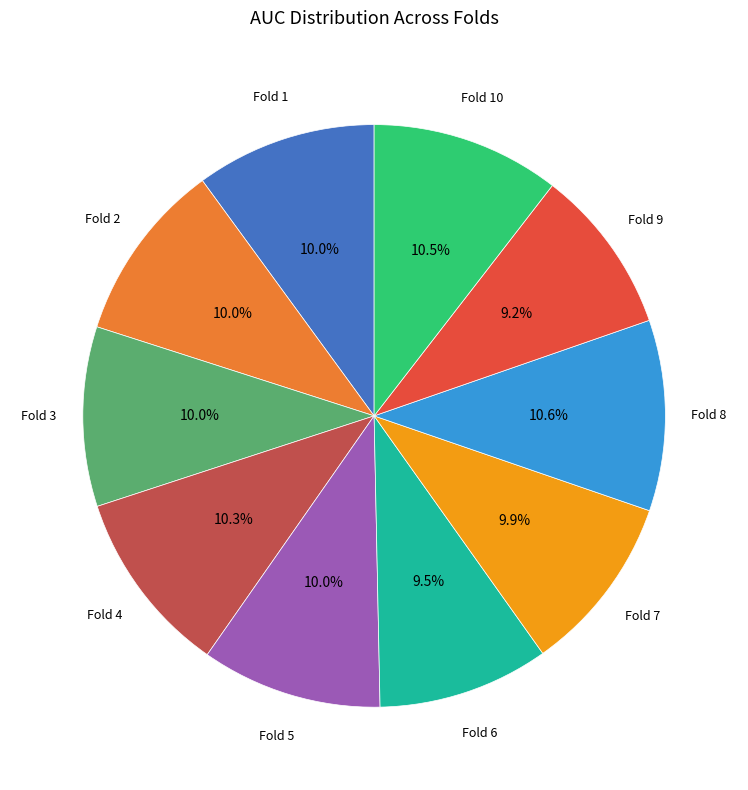

Is there a majority slice in this chart?

No